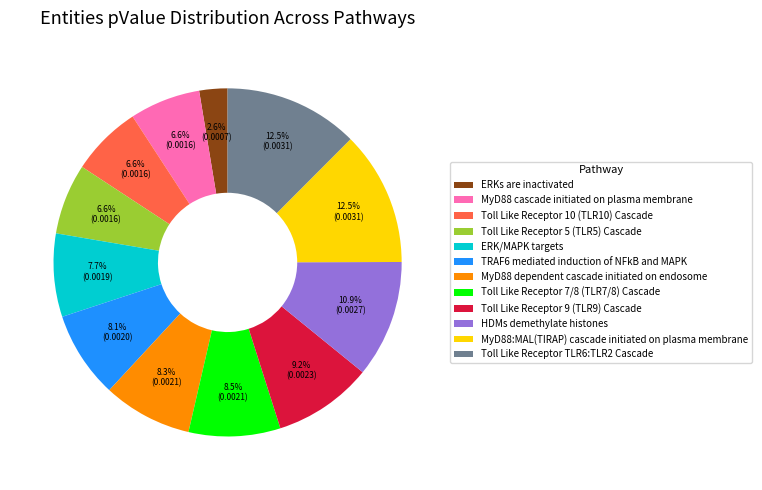

Between Toll Like Receptor TLR6:TLR2 Cascade and HDMs demethylate histones, which is larger?

Toll Like Receptor TLR6:TLR2 Cascade